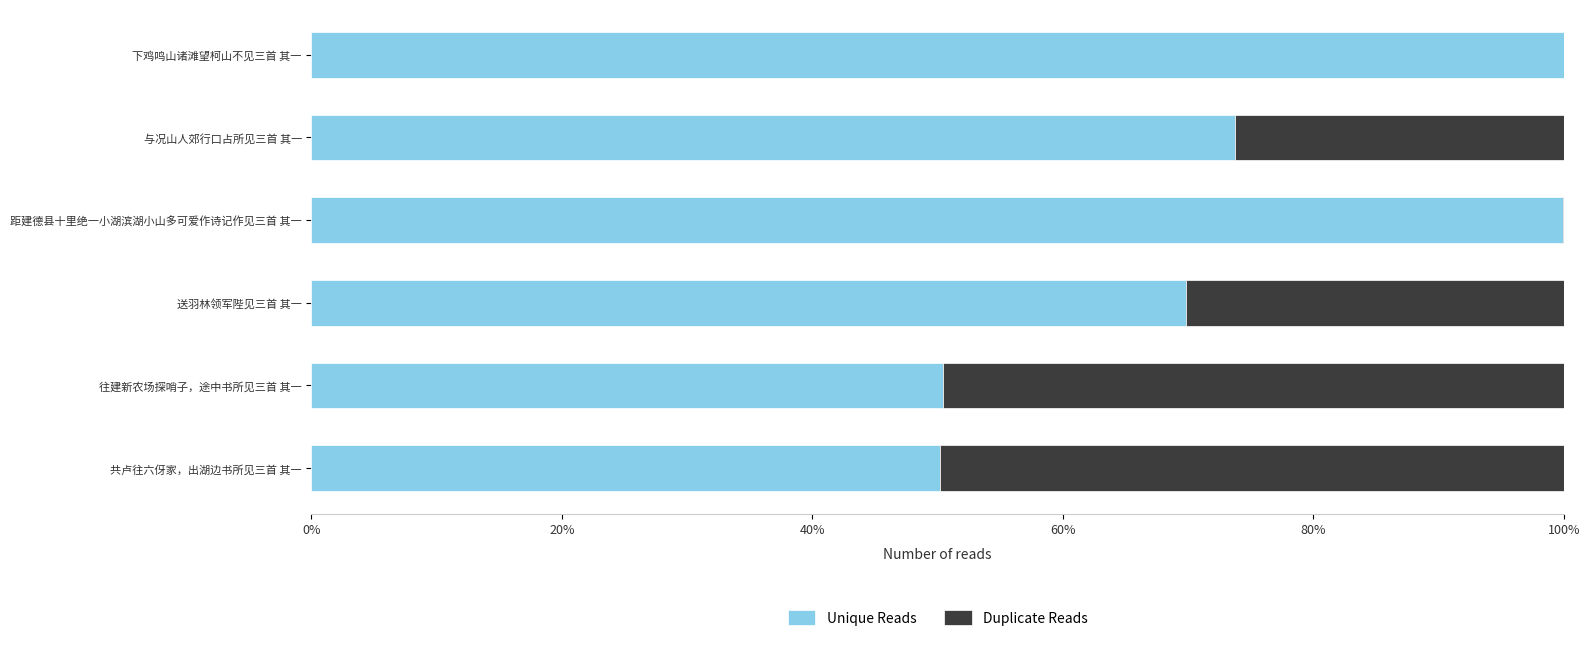

What are all the series names shown in the legend?

Unique Reads, Duplicate Reads